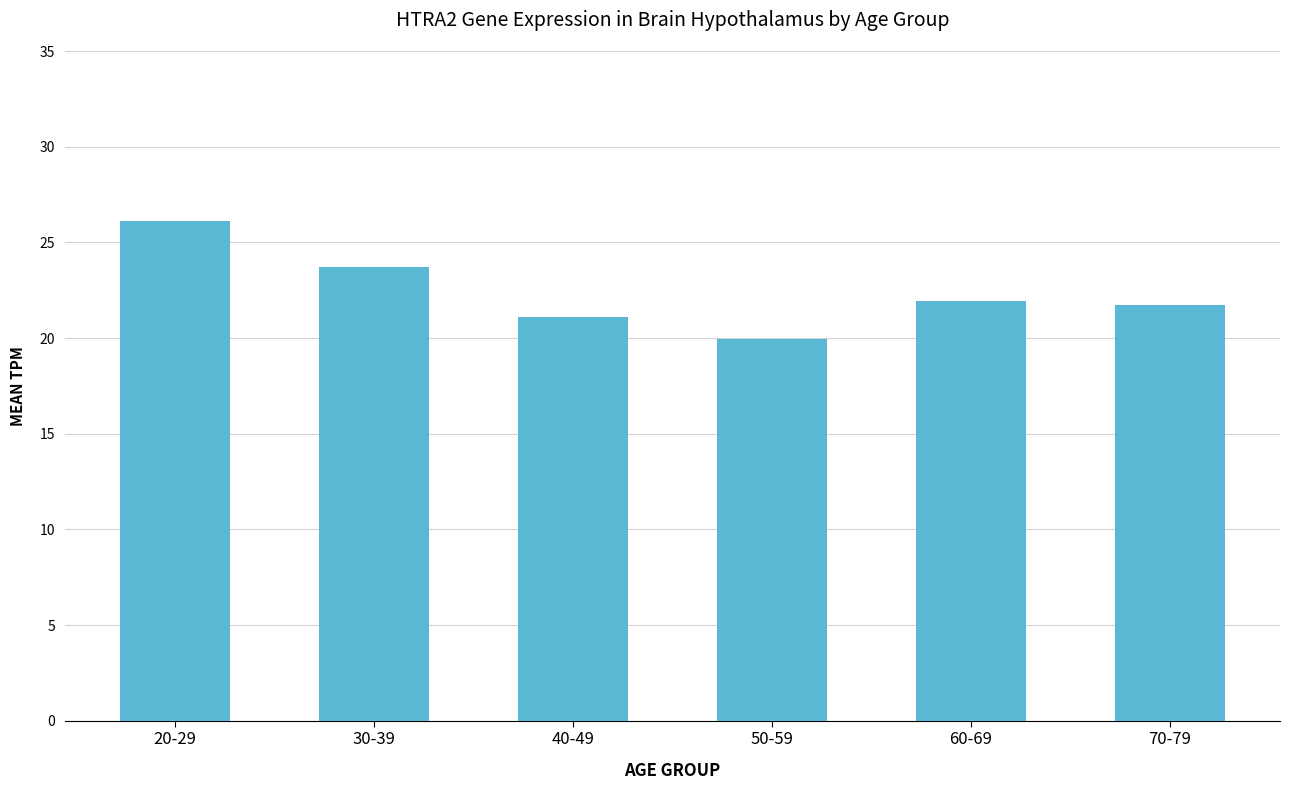

How many data points does each series have?

6